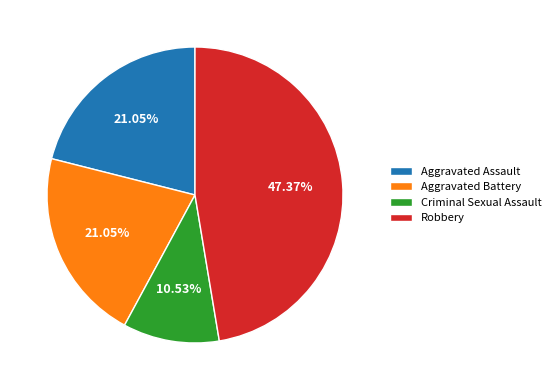

What percentage is the Criminal Sexual Assault slice, to the nearest percent?

11%